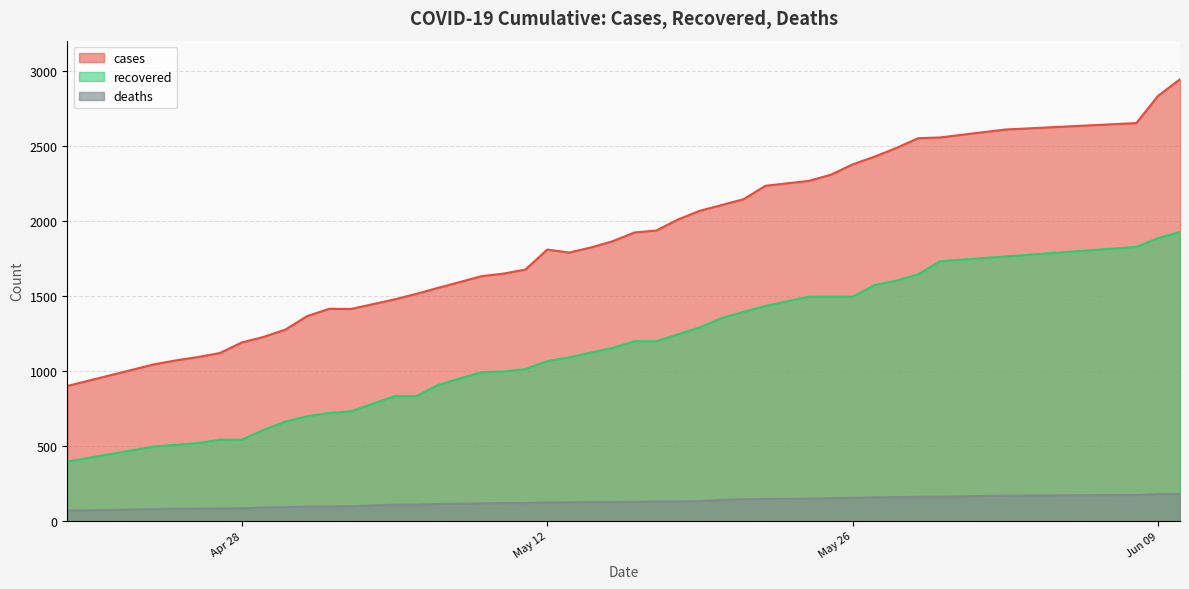

Reading right to left, transcribe all the data shown in this chart.

cases: 2943	2833	2651	2608	2555	2550	2485	2427	2376	2307	2266	2233	2144	2105	2067	2009	1935	1922	1864	1822	1788	1808	1675	1648	1631	1592	1553	1513	1476	1412	1413	1365	1275	1226	1189	1119	1092	1070	1044	899
recovered: 1925	1885	1826	1762	1730	1643	1601	1571	1494	1494	1494	1432	1393	1352	1290	1244	1197	1197	1153	1122	1089	1065	1012	995	991	949	906	831	831	730	719	698	662	606	541	541	519	507	496	395
deaths: 179	179	172	169	161	161	159	157	154	152	148	146	144	140	132	129	129	127	126	126	124	123	119	118	117	115	113	108	108	98	96	96	91	89	84	83	82	81	78	68